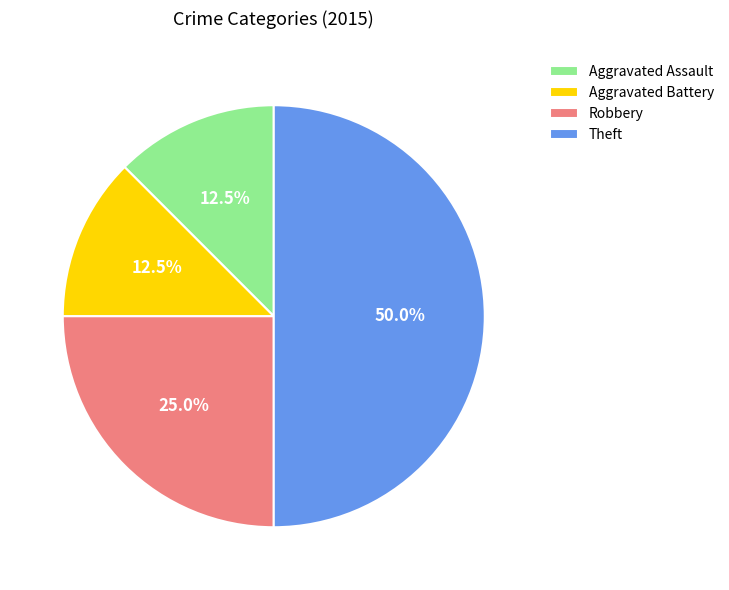

What percentage is the Robbery slice, to the nearest percent?

25%